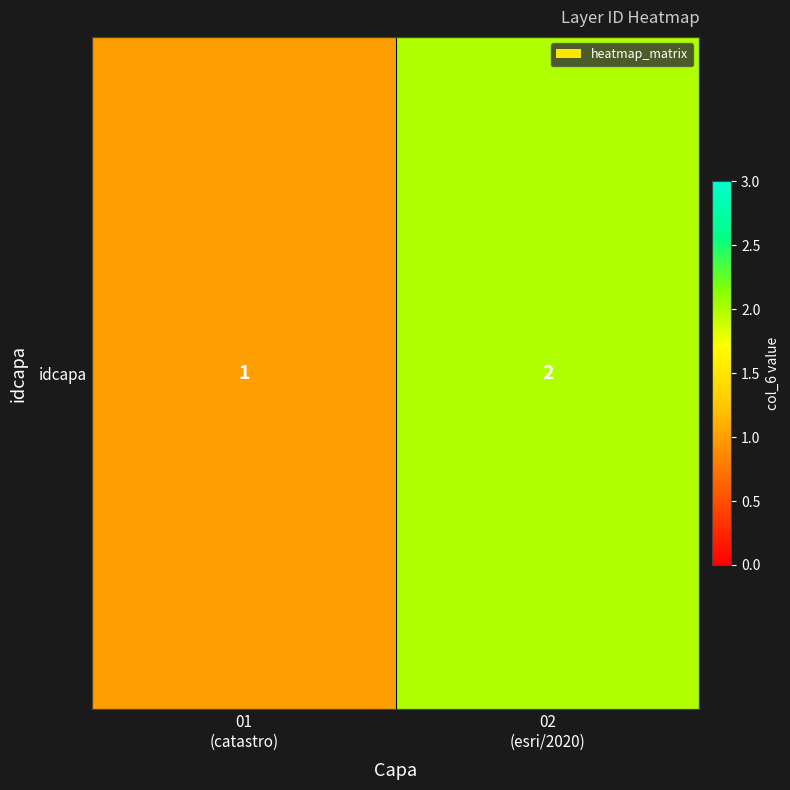

What value does the data have at 02
(esri/2020)?

2